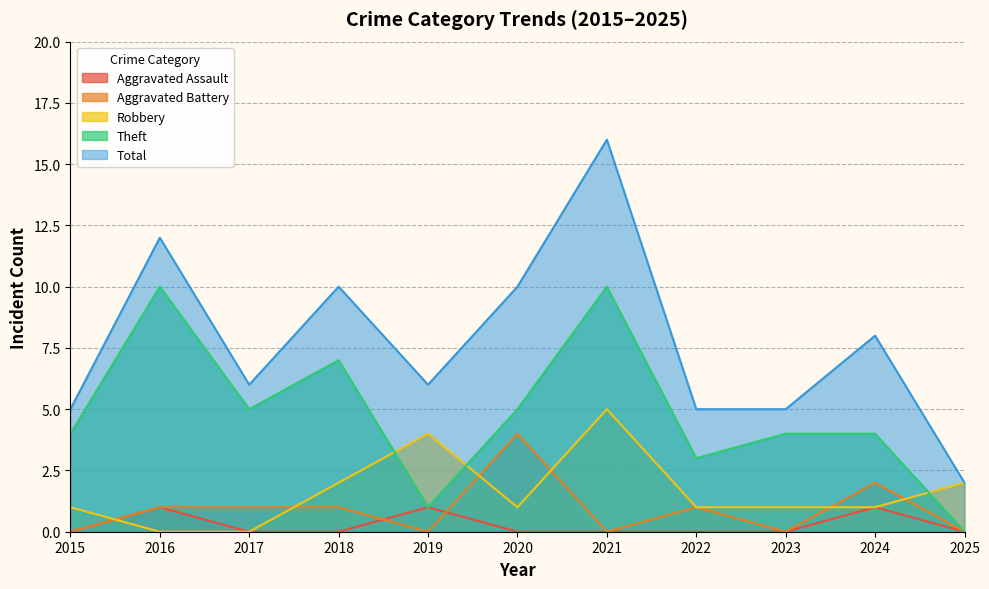

How many Robbery values are between 1 and 2?

7